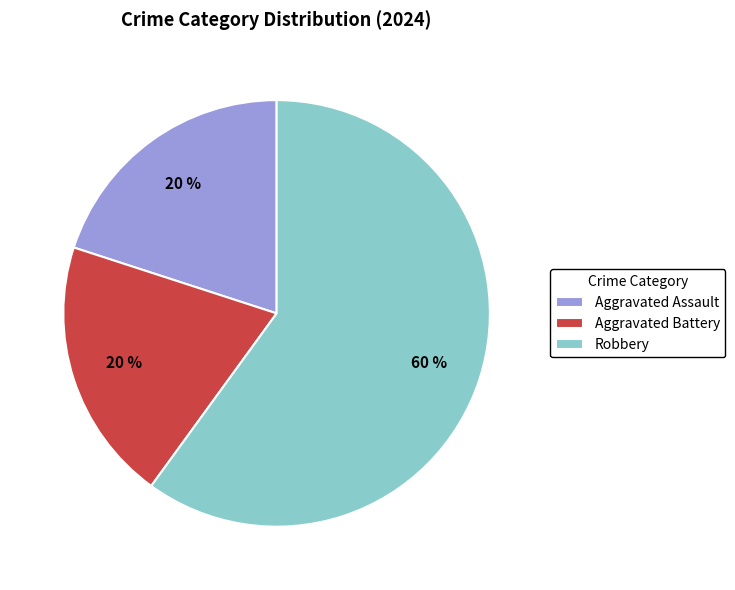

Count the number of slices in the pie.

3